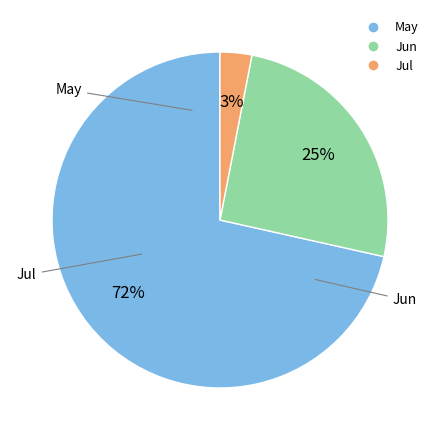

How many segments does this pie chart have?

3